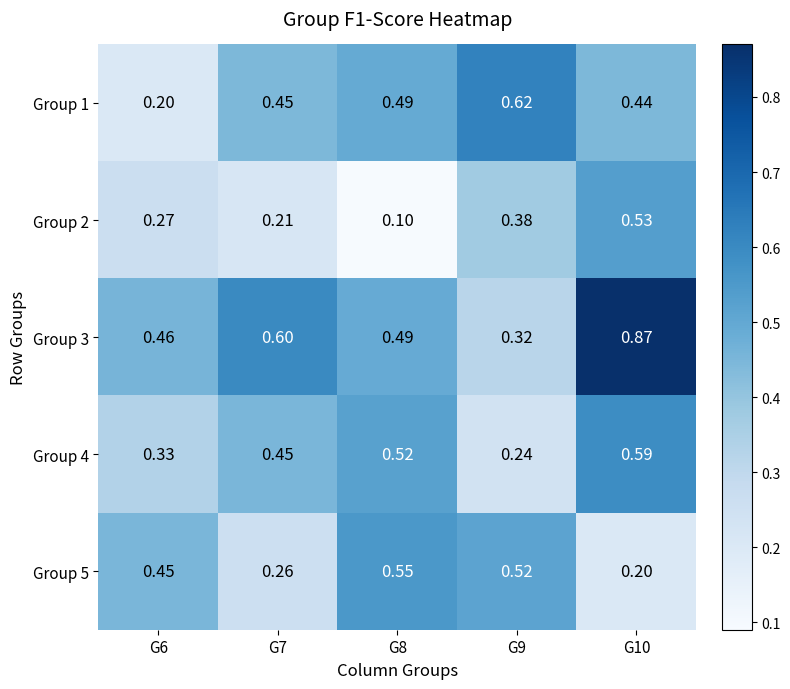

Is the value of Group 3 at G6 greater than the value of Group 4 at G10?

No